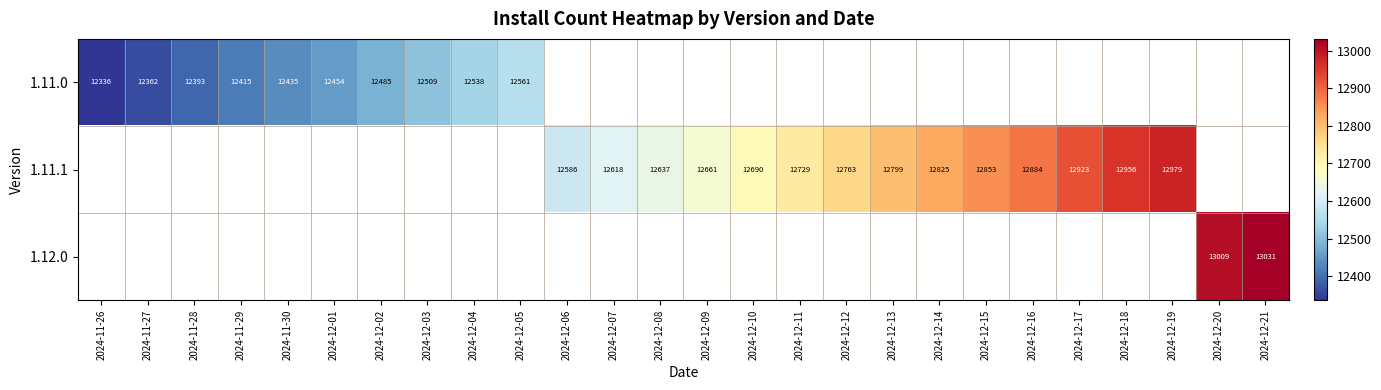

Which category has the lowest value across all series?

2024-11-26